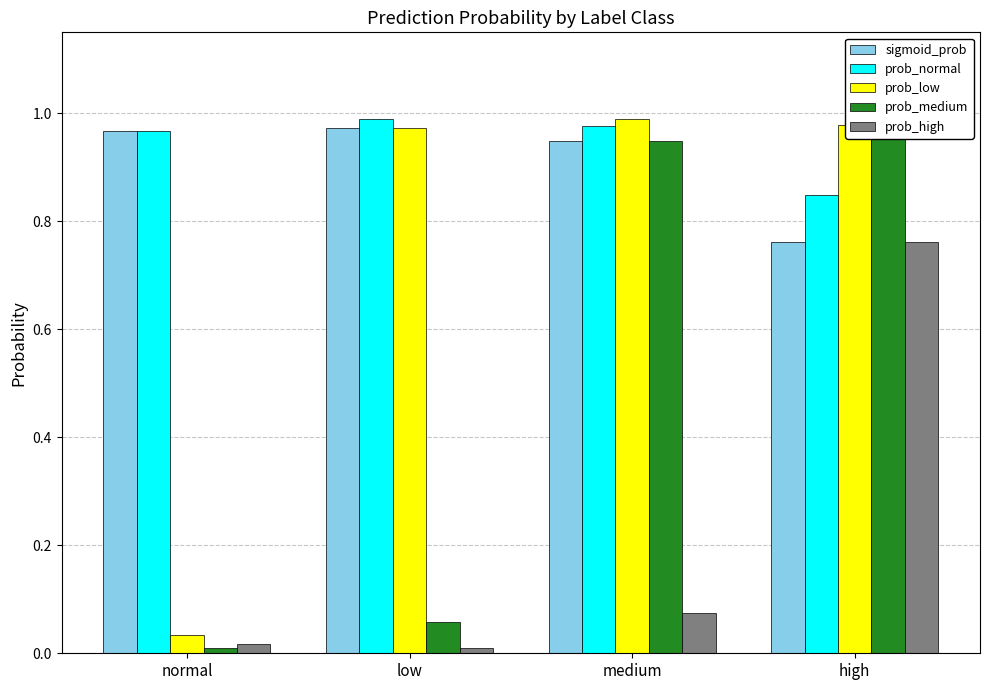

Reading left to right, what are all the values shown in this chart?

sigmoid_prob: 1.0	1.0	0.9	0.8
prob_normal: 1.0	1.0	1.0	0.8
prob_low: 0.0	1.0	1.0	1.0
prob_medium: 0.0	0.1	0.9	1.0
prob_high: 0.0	0.0	0.1	0.8